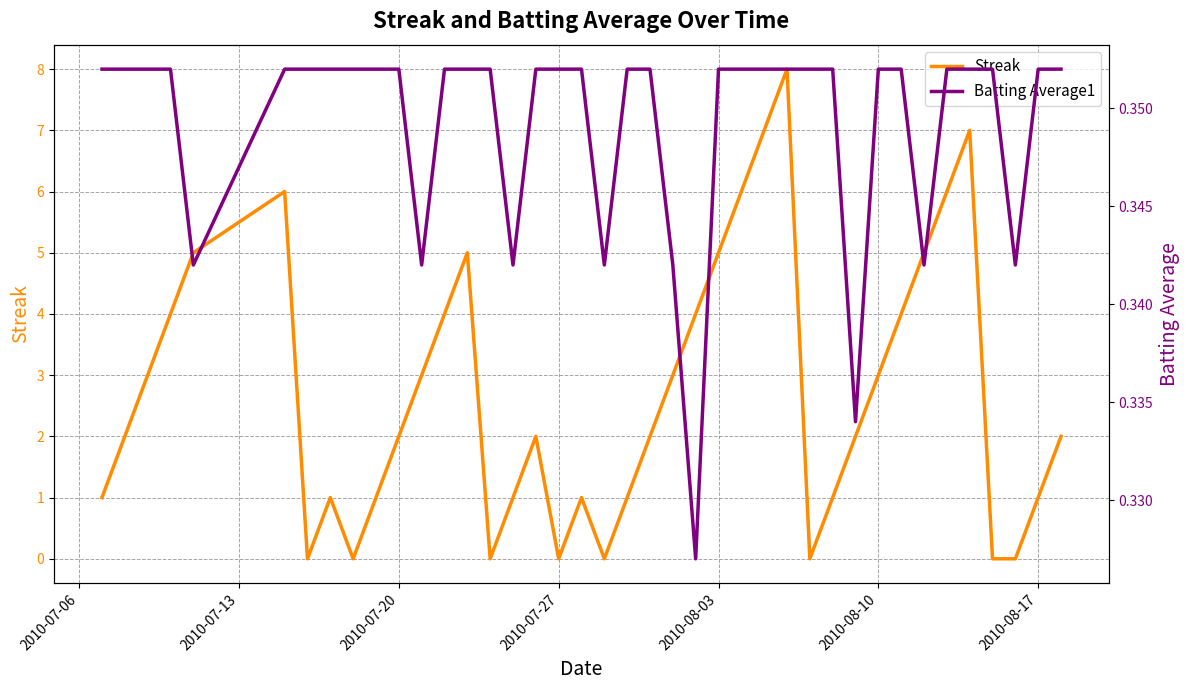

The Streak series shows 1 at 2010-08-17. True or false?

True